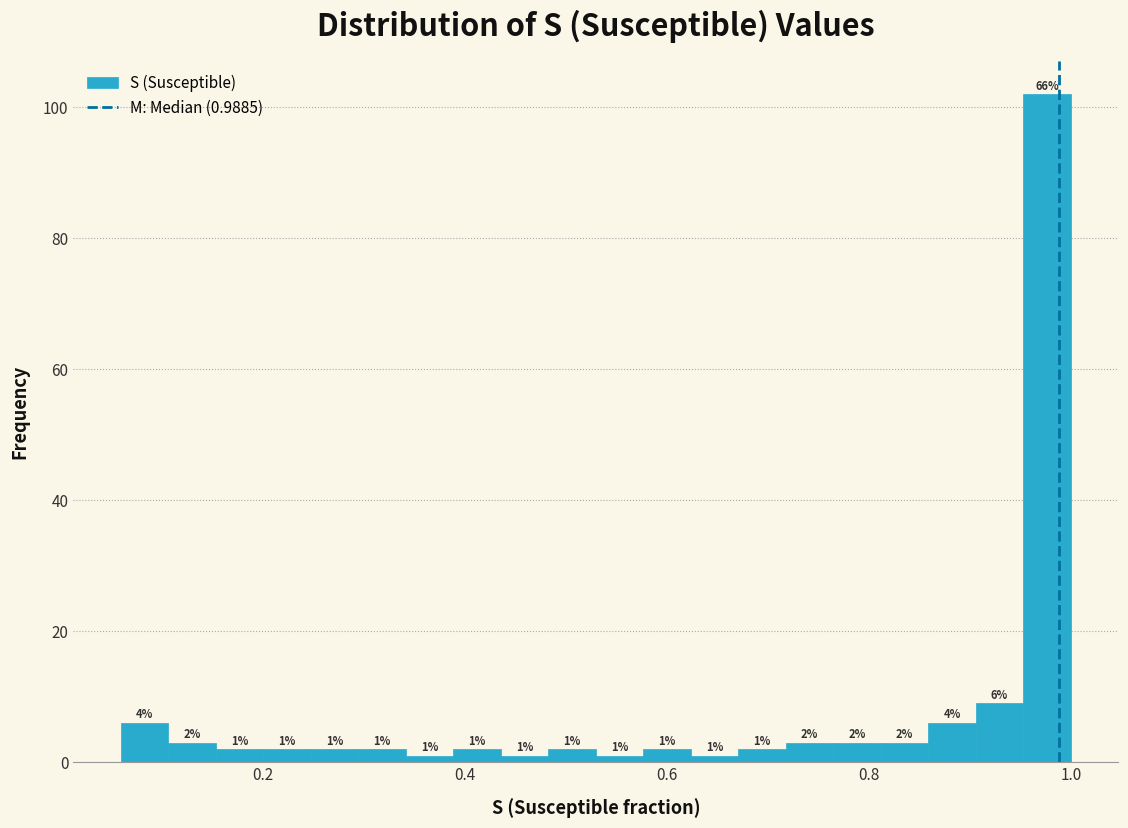

Around what value on the x-axis is the tallest bar? Give the approximate position of its centre, as read against the axis.

0.98